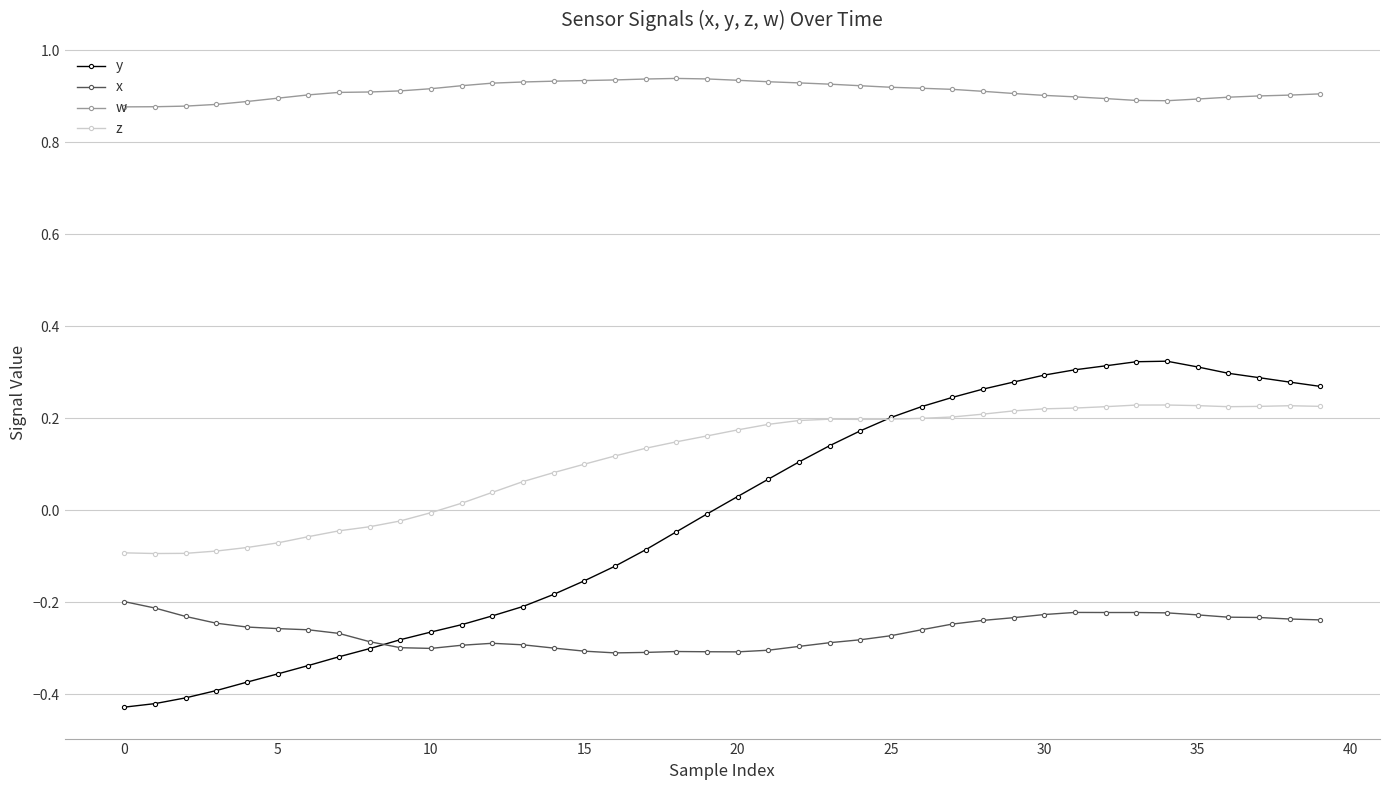

Does the chart display data point markers on the line(s)?

Yes